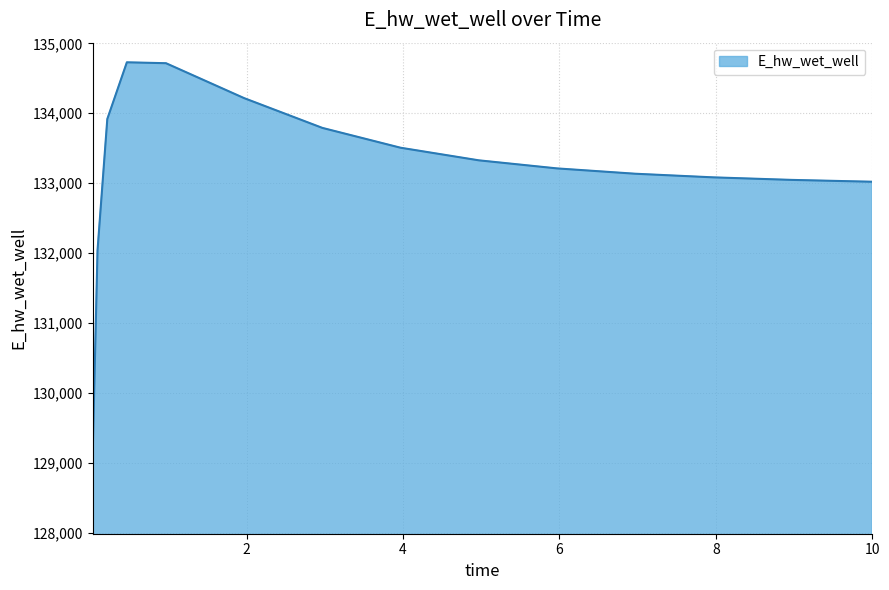

What is the difference between the maximum and minimum values?

5621.2